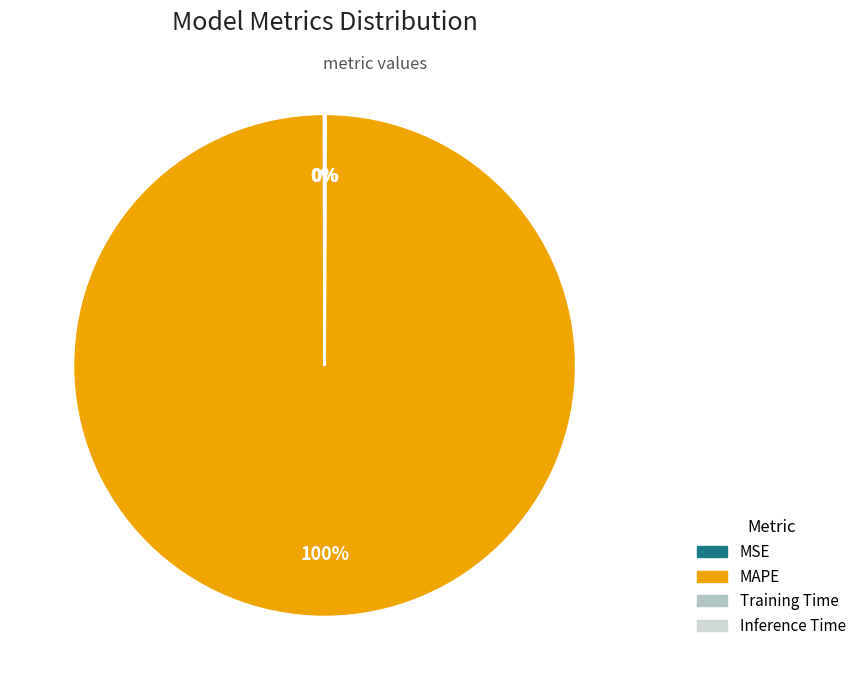

What percentage is the MAPE slice, to the nearest percent?

100%